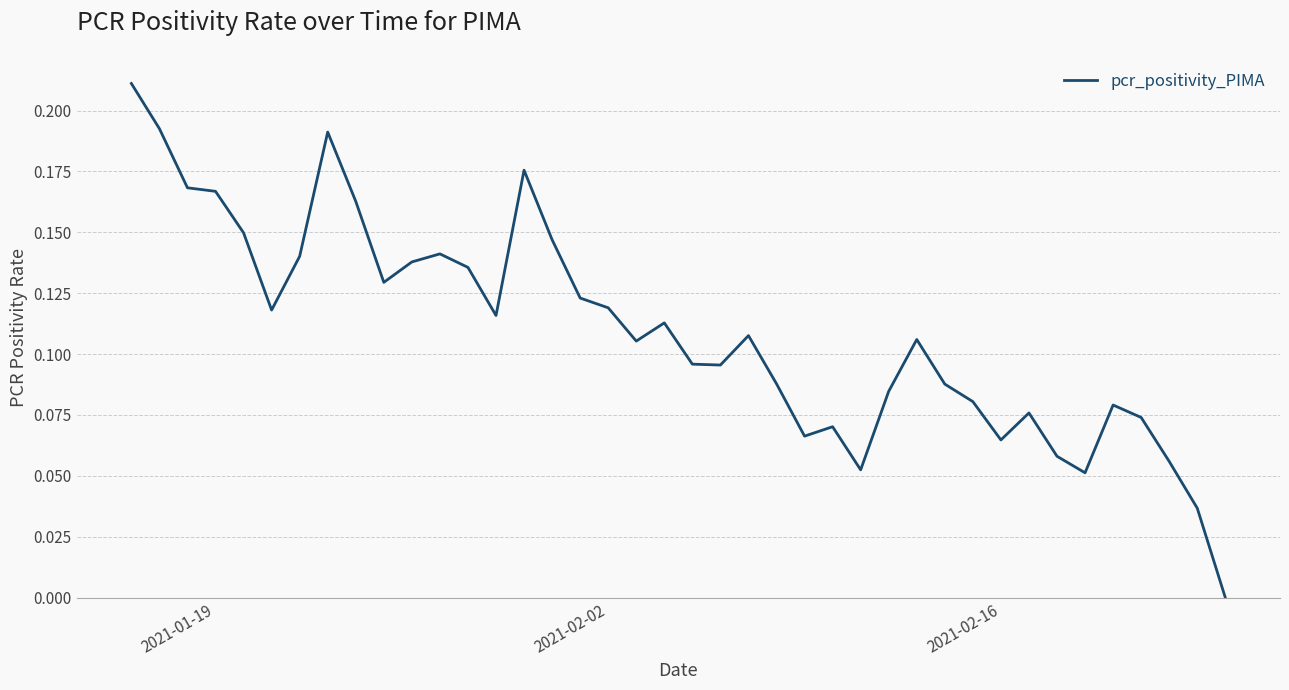

How many lines are shown in the chart?

1